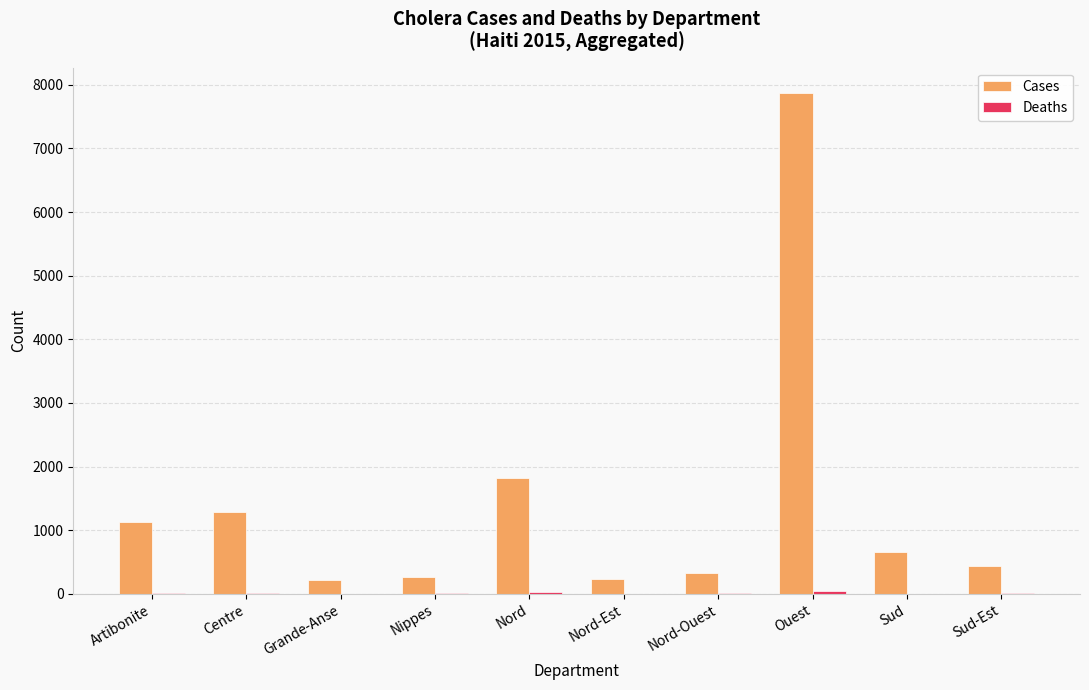

What is the total value across all series at Grande-Anse?

218